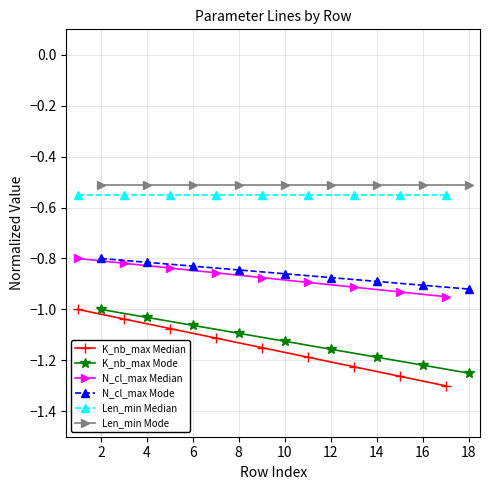

What is the difference between the maximum and minimum values in the N_cl_max Mode series?

0.1